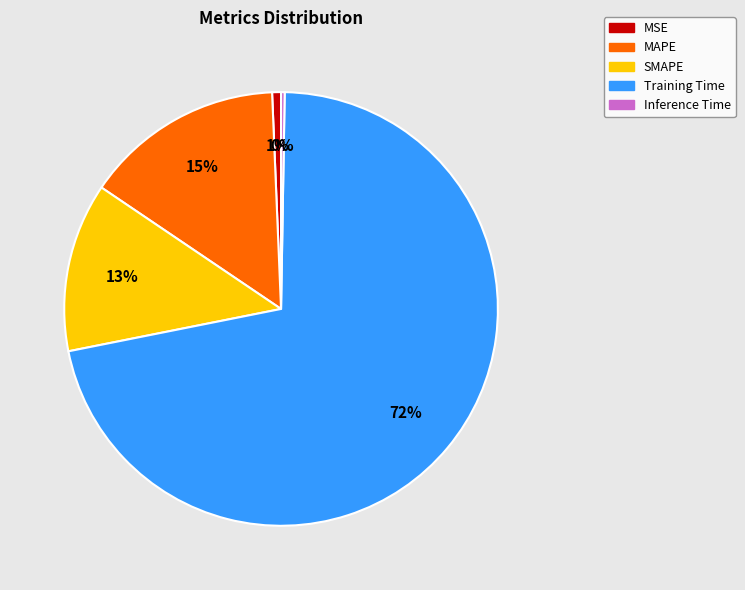

The SMAPE slice represents 26% of the pie. True or false?

False